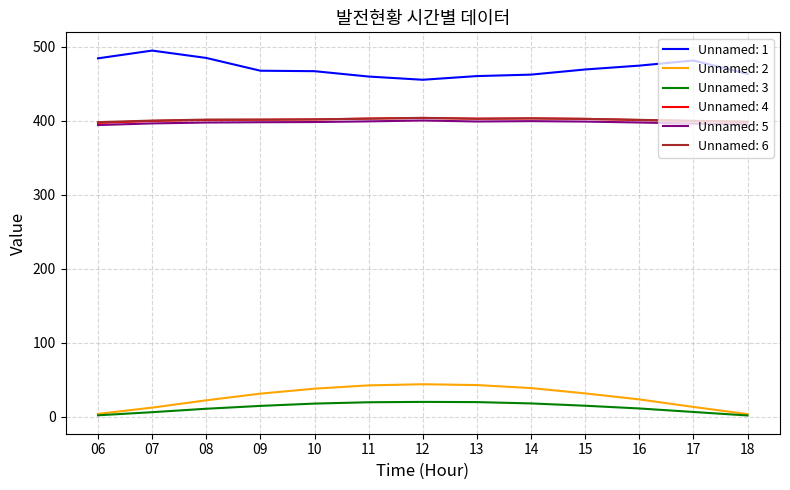

Is the value of Unnamed: 6 at 15 greater than the value of Unnamed: 3 at 12?

Yes